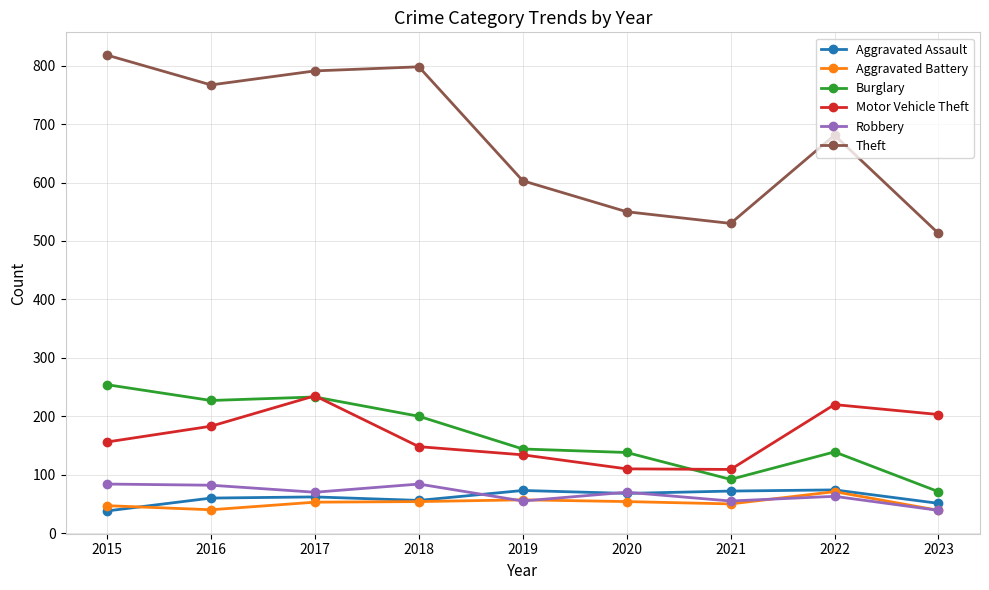

The Motor Vehicle Theft series shows 300 at 2022. True or false?

False